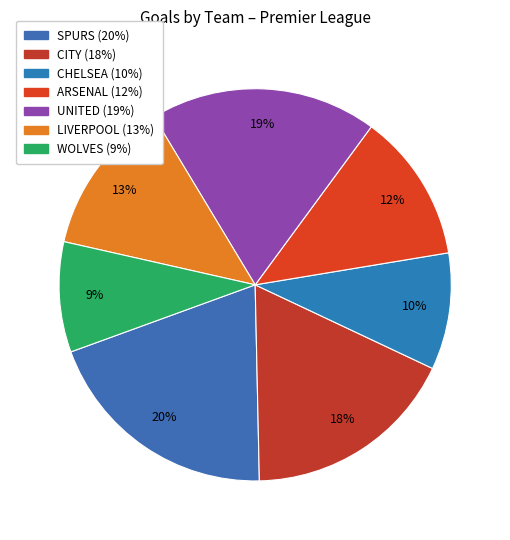

To the nearest percent, what is the difference between the largest and smallest slice percentages?

11%